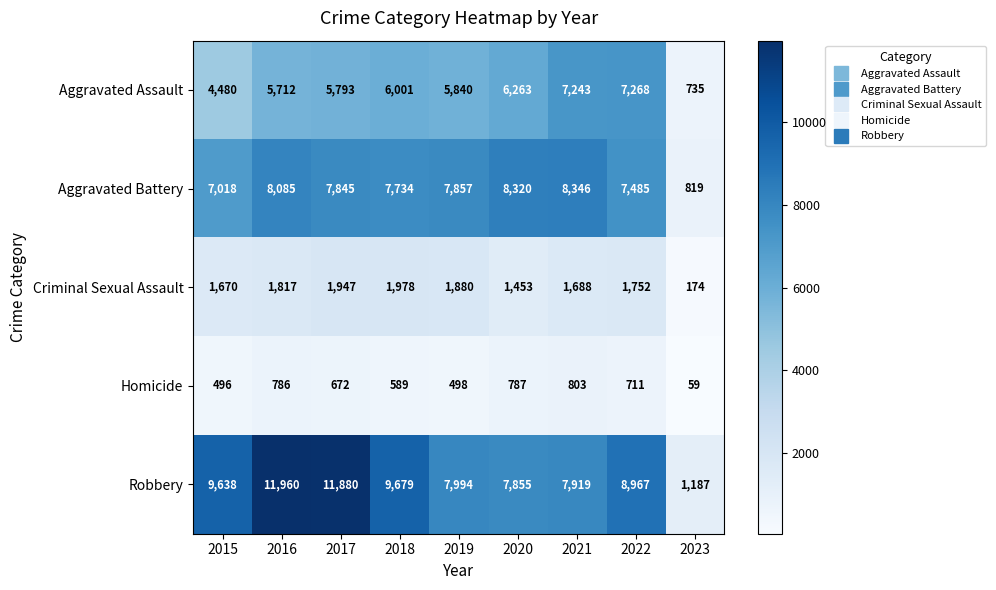

At which category is the sum across all series the highest?

2016